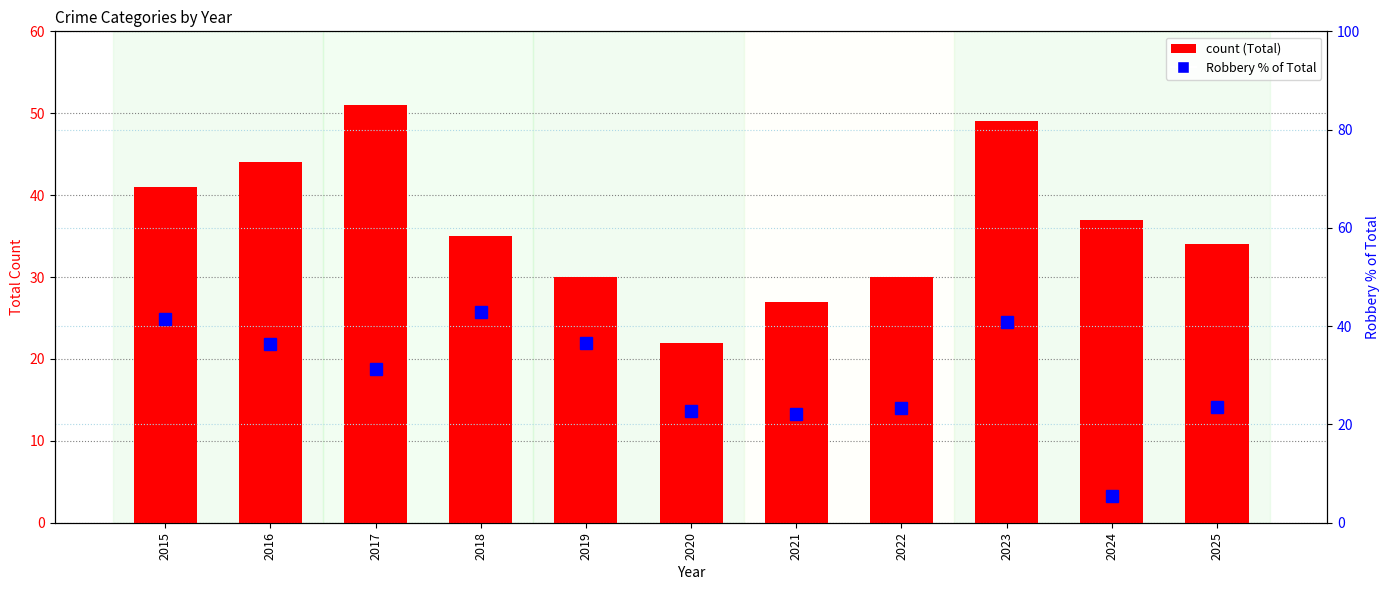

Rank the series by their maximum value, from lowest to highest.

Robbery % of Total, Total